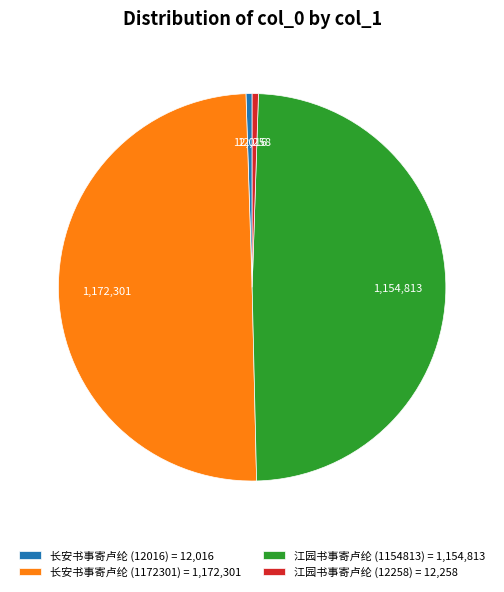

Which has a higher value, 长安书事寄卢纶 (12016) = 12,016 or 江园书事寄卢纶 (1154813) = 1,154,813?

江园书事寄卢纶 (1154813) = 1,154,813